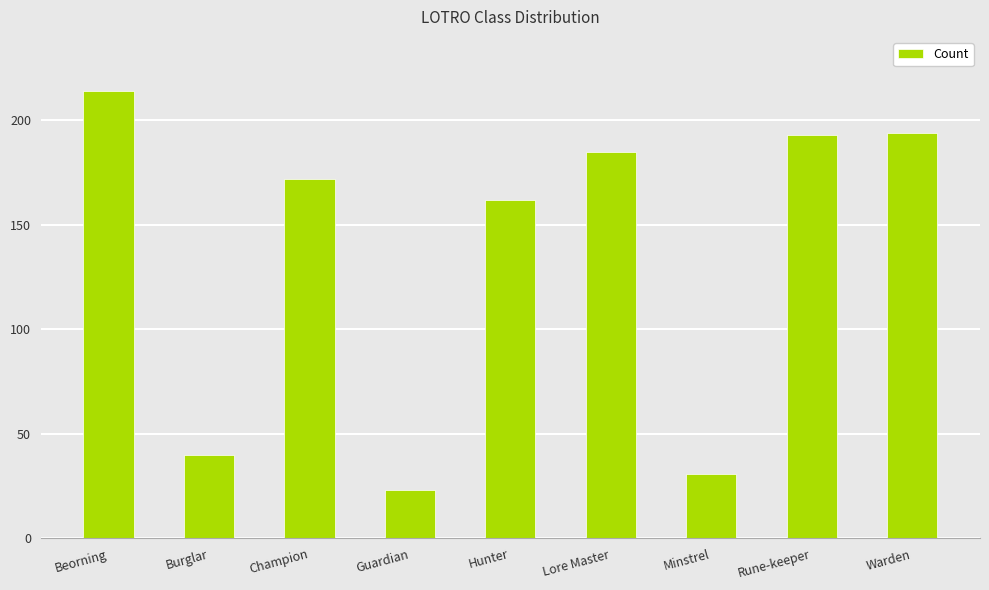

What is the ratio of the value at Lore Master to the value at Champion?

1.1